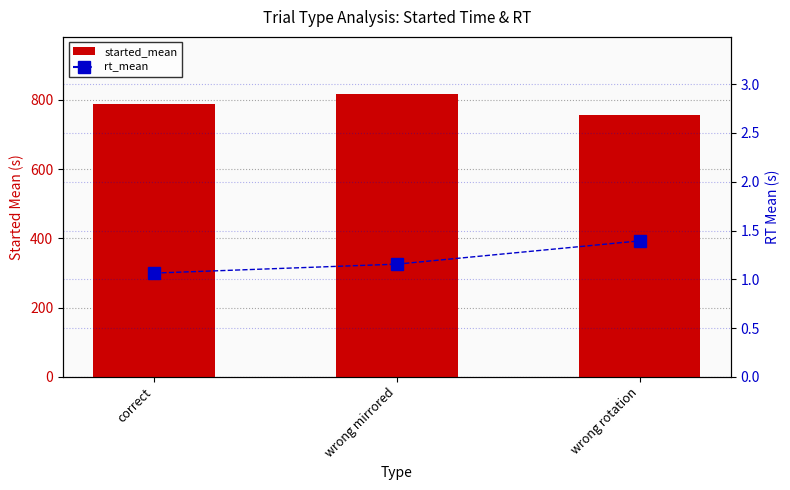

What is the total value across all series at wrong rotation?

758.6